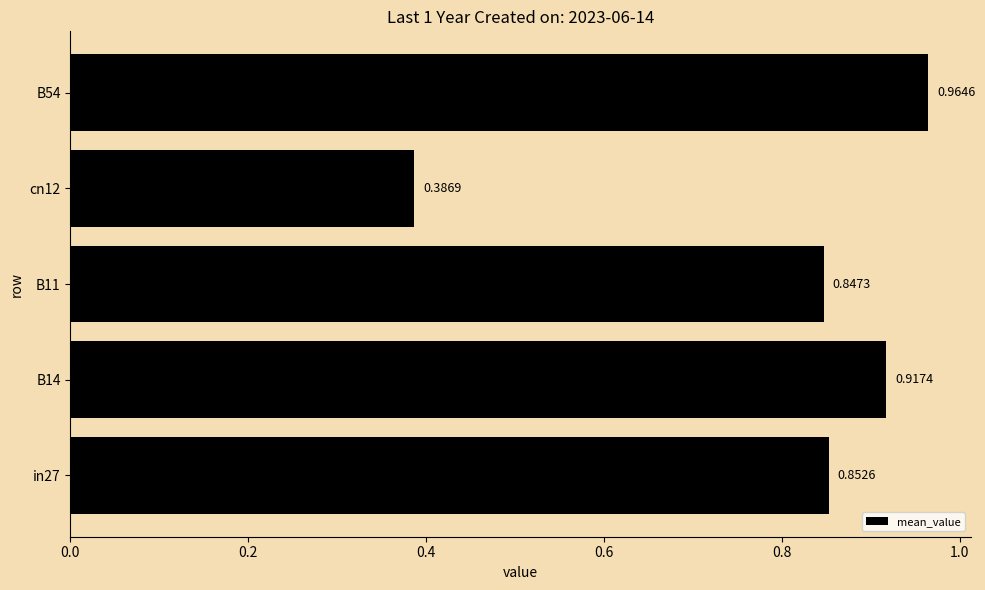

List the labels in order of value, smallest first.

cn12, B11, in27, B14, B54